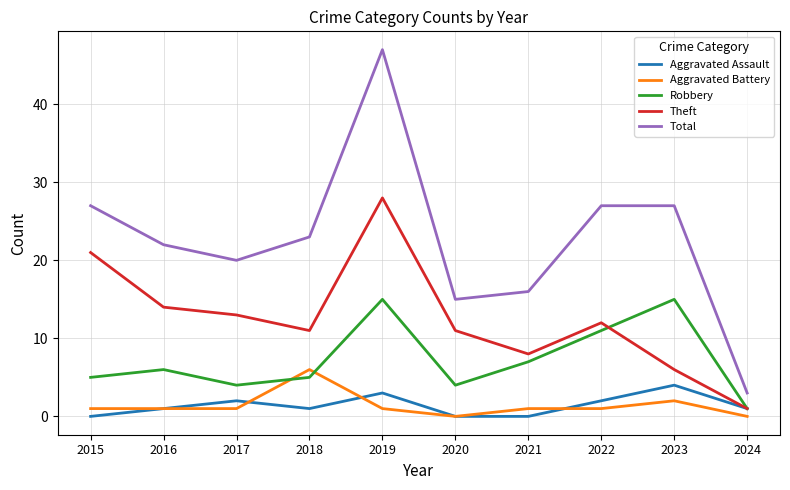

The Theft series shows 35 at 2015. True or false?

False